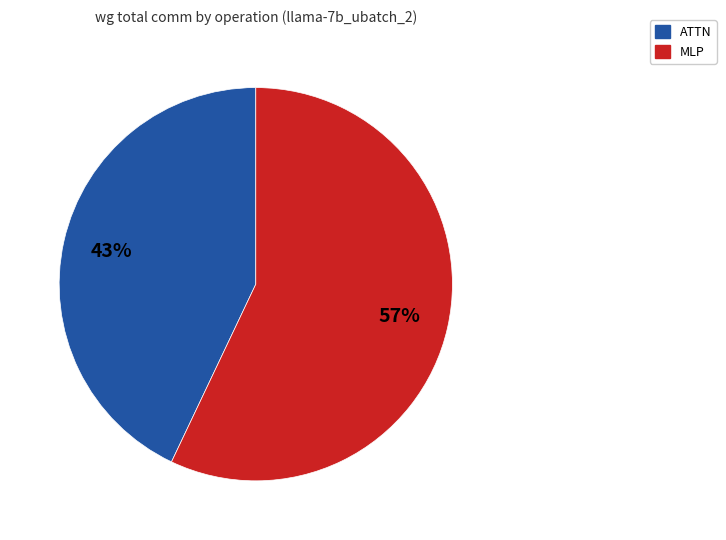

The MLP slice represents 57% of the pie. True or false?

True